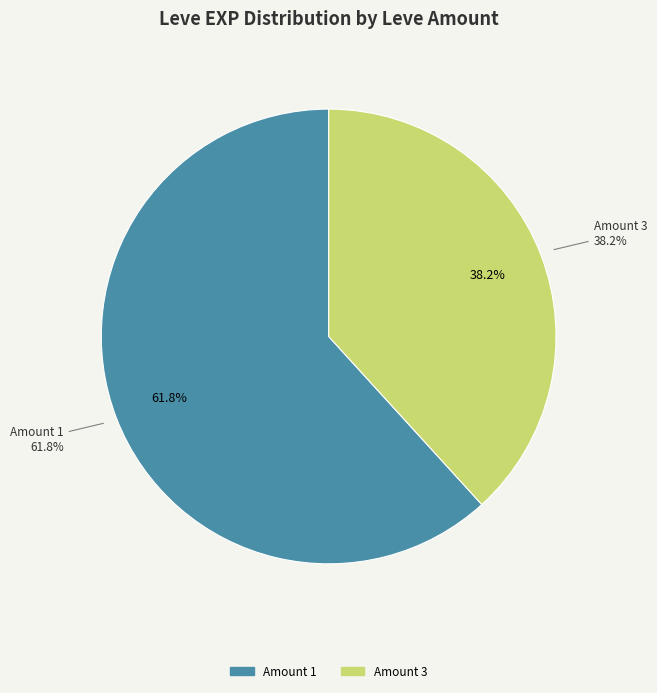

Do 3 and 3 together represent more than half of the pie?

No